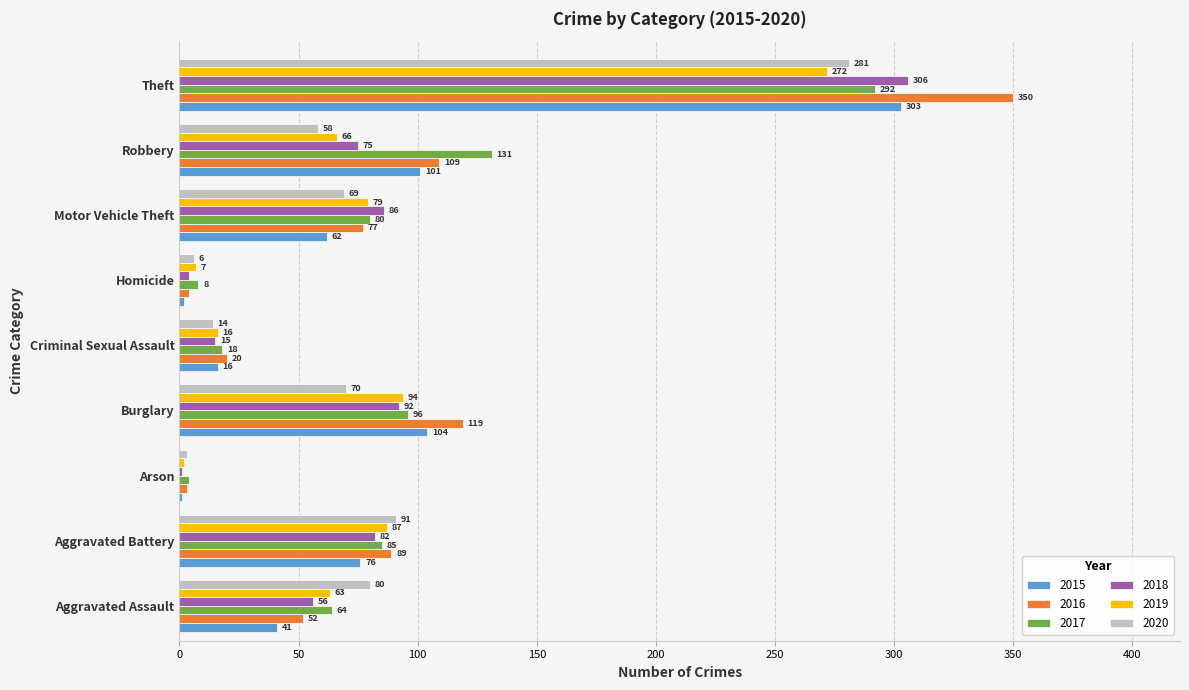

What are all the series names shown in the legend?

2015, 2016, 2017, 2018, 2019, 2020